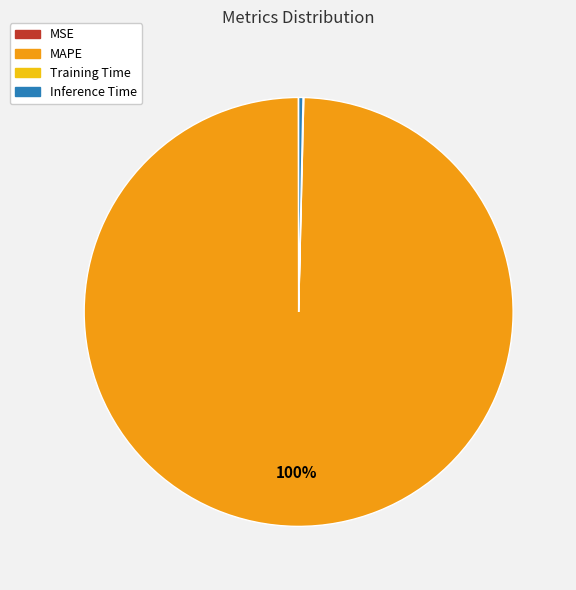

To the nearest percent, what percentage of the pie is MAPE?

100%